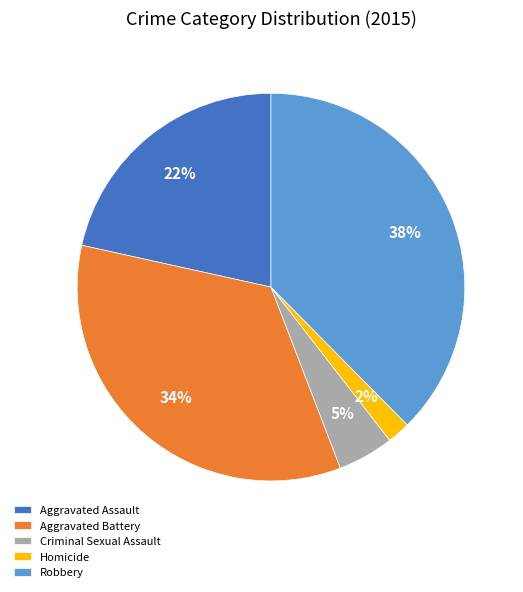

To the nearest percent, what is the difference between the Homicide and Criminal Sexual Assault slice percentages?

3%